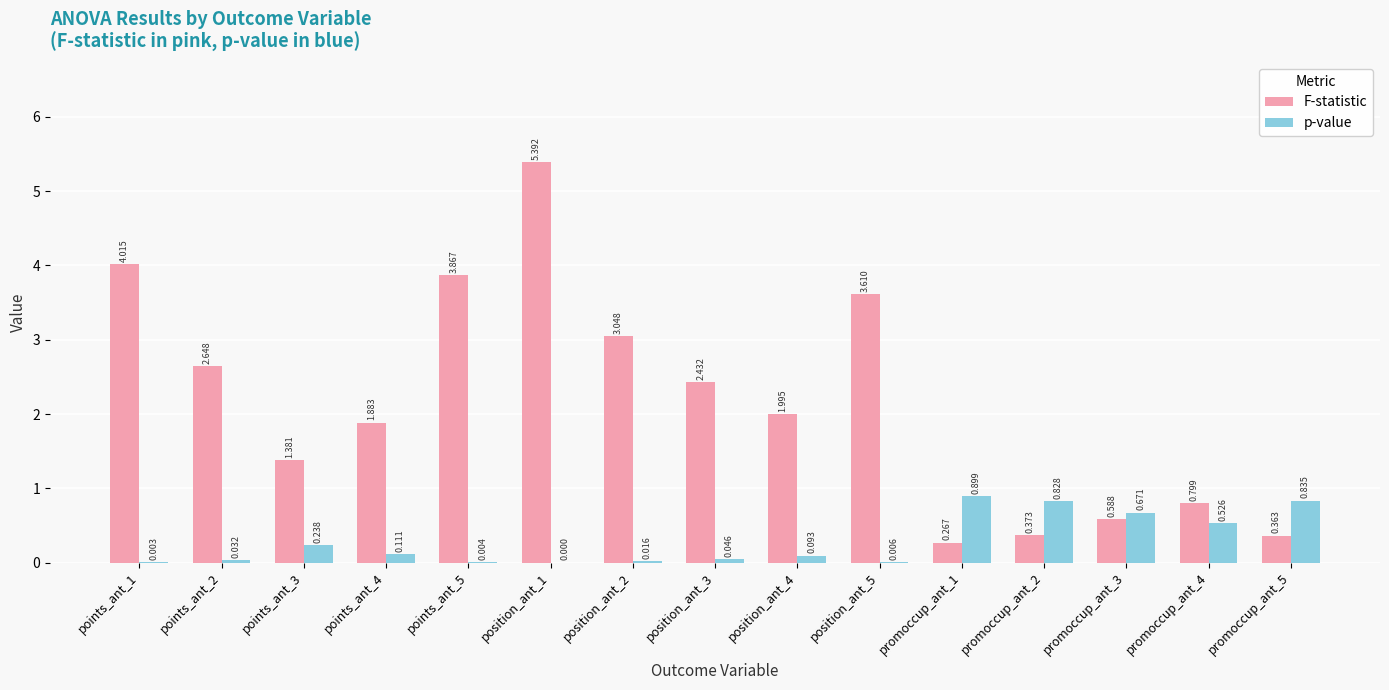

Which series changed the most between position_ant_3 and promoccup_ant_3?

F-statistic